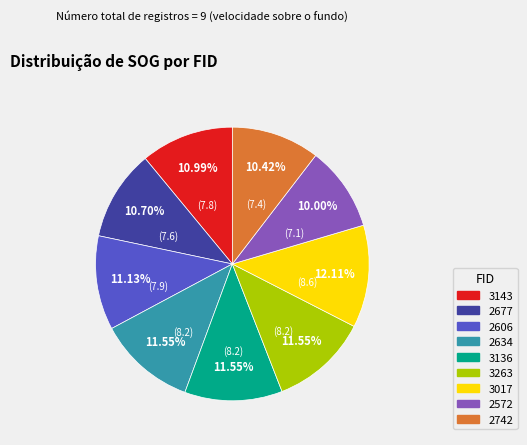

Does any single category account for the majority?

No